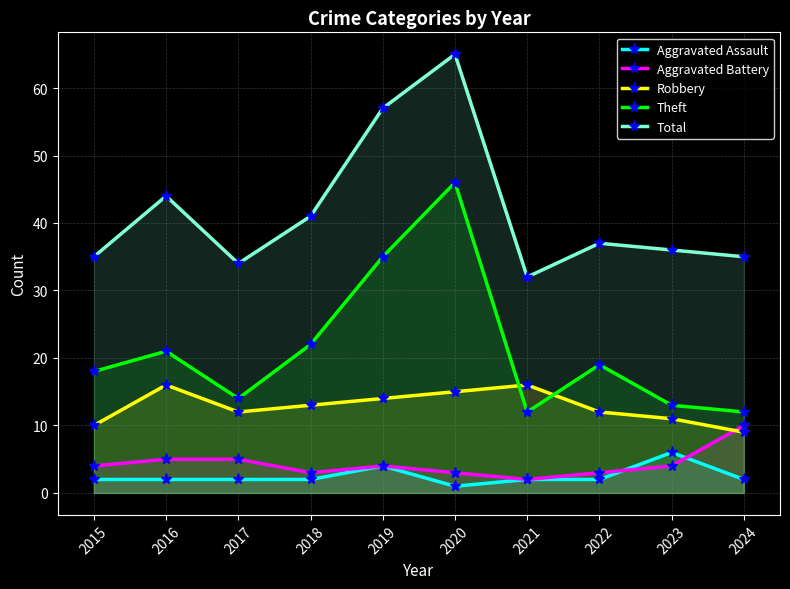

Is it true that Aggravated Battery equals 2 at 2021?

True